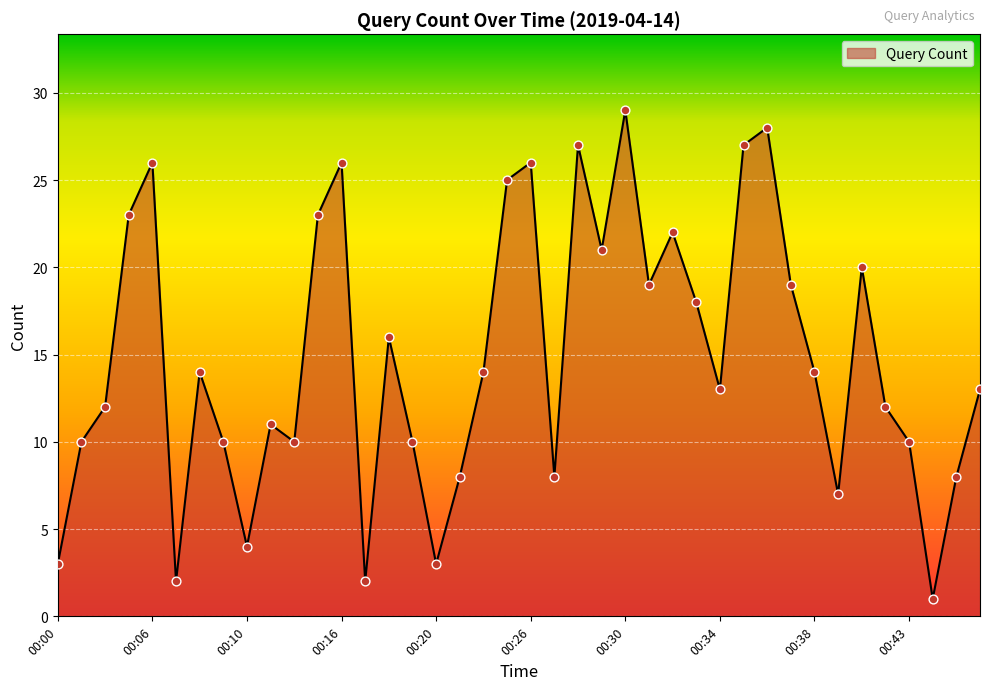

How many lines are shown in the chart?

1